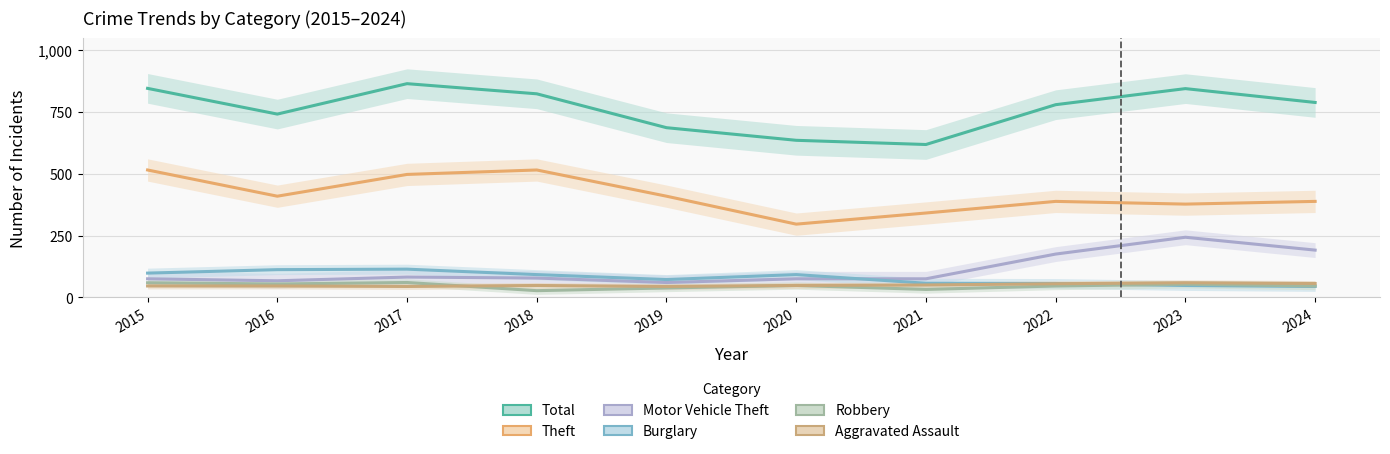

True or false: Robbery has more than 1 points higher than both neighbors.

True